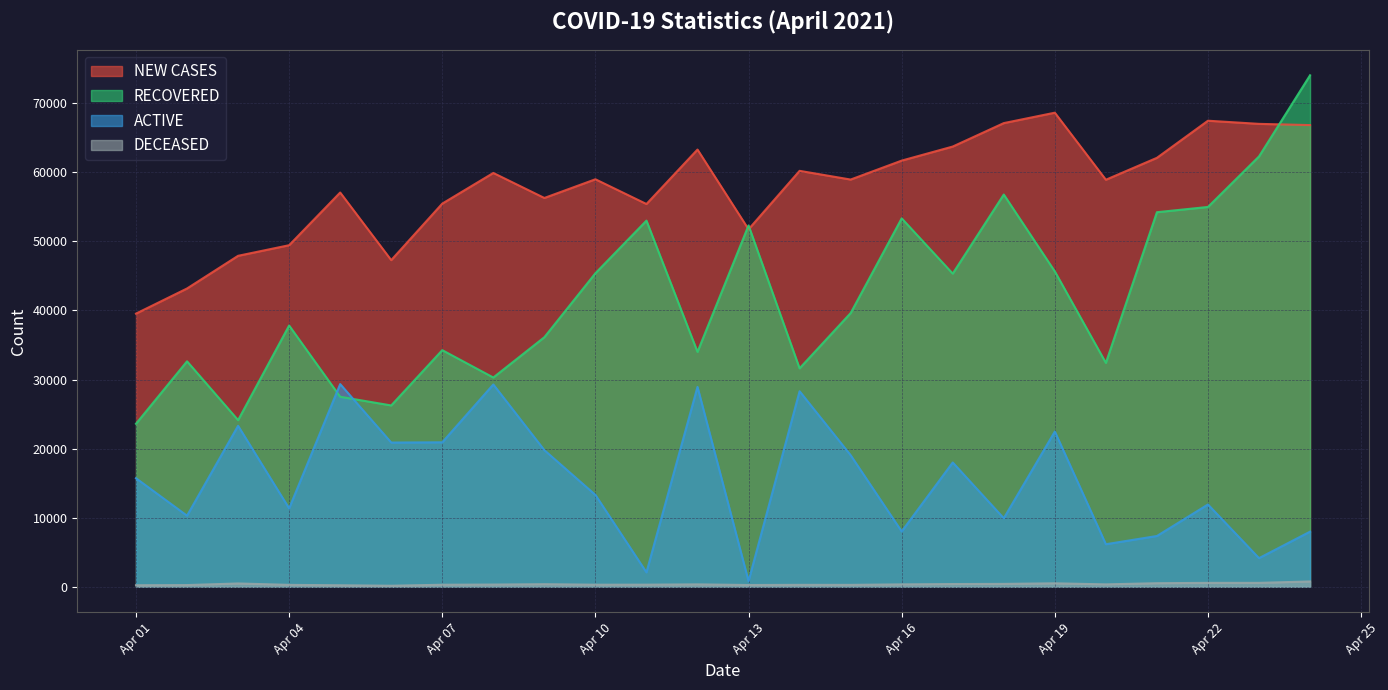

What is the sum of the NEW CASES values at 2021-04-09 and 2021-04-12?

119580